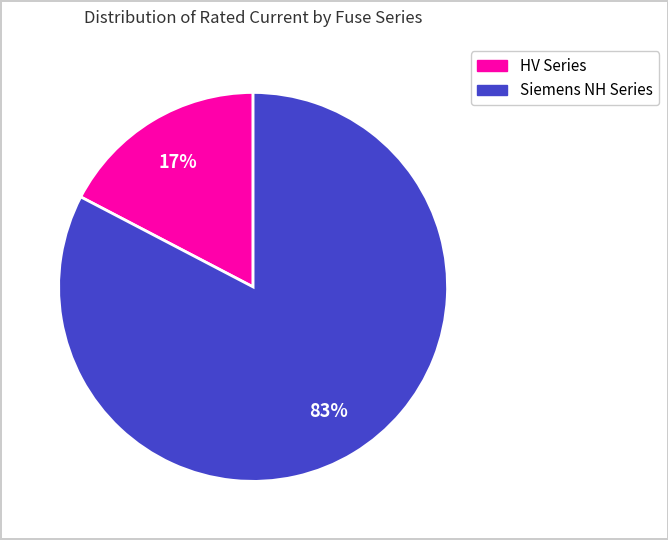

To the nearest percent, what is the average slice percentage?

50%